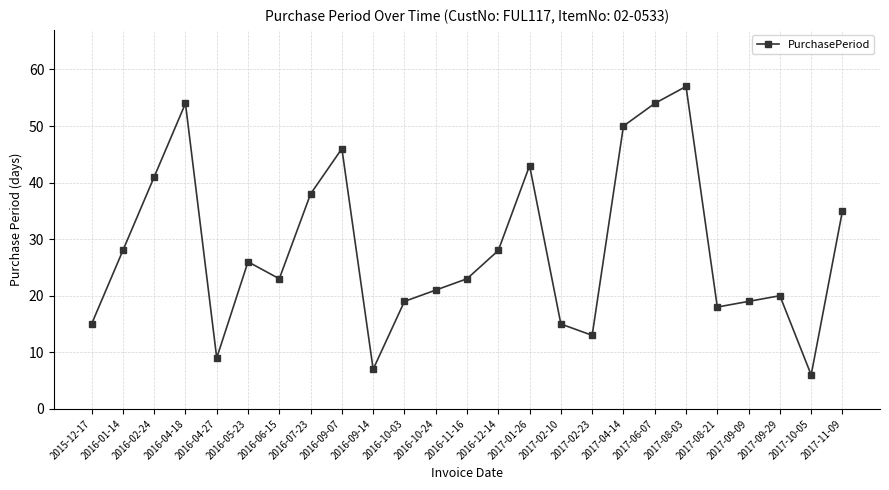

What position from the left is 2017-04-14?

18